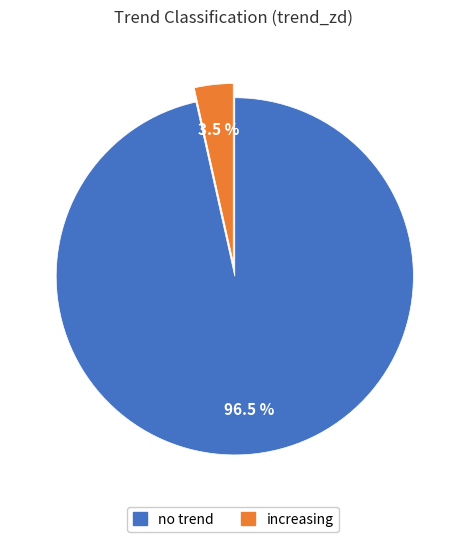

Rank the categories by value from lowest to highest.

increasing, no trend